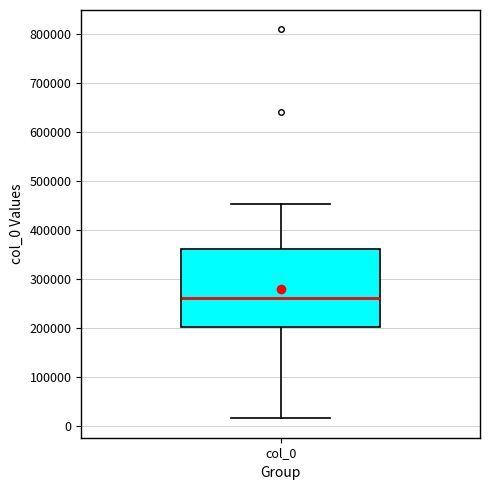

Transcribe this box plot: give where the median line is, the range the box spans, and where the two whiskers end, as read against the y-axis. The values are not printed on the chart, so give them approximately, as read against the axis.

median 260000, box 200000 to 360000, whiskers 20000 to 450000